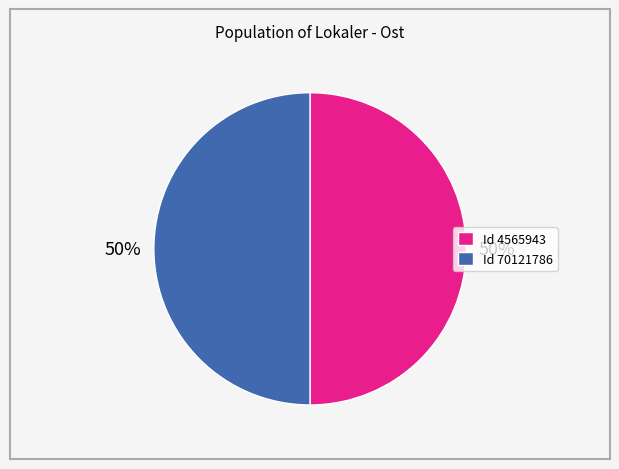

Is it true that Id 4565943 is 50% of the pie?

True